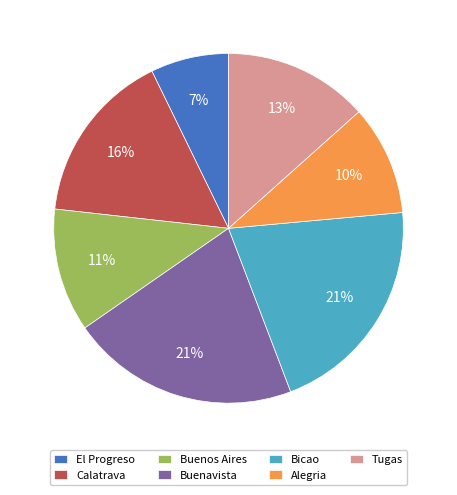

Is there a majority slice in this chart?

No